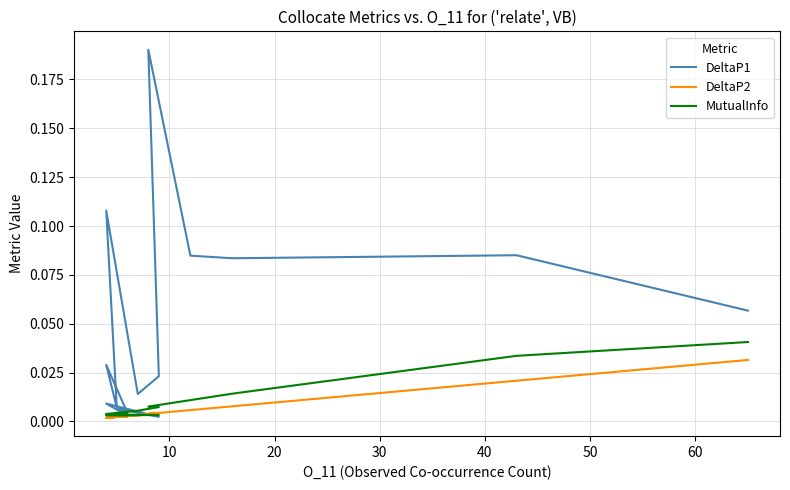

What is the difference between the second highest and minimum values in the DeltaP1 series?

0.1